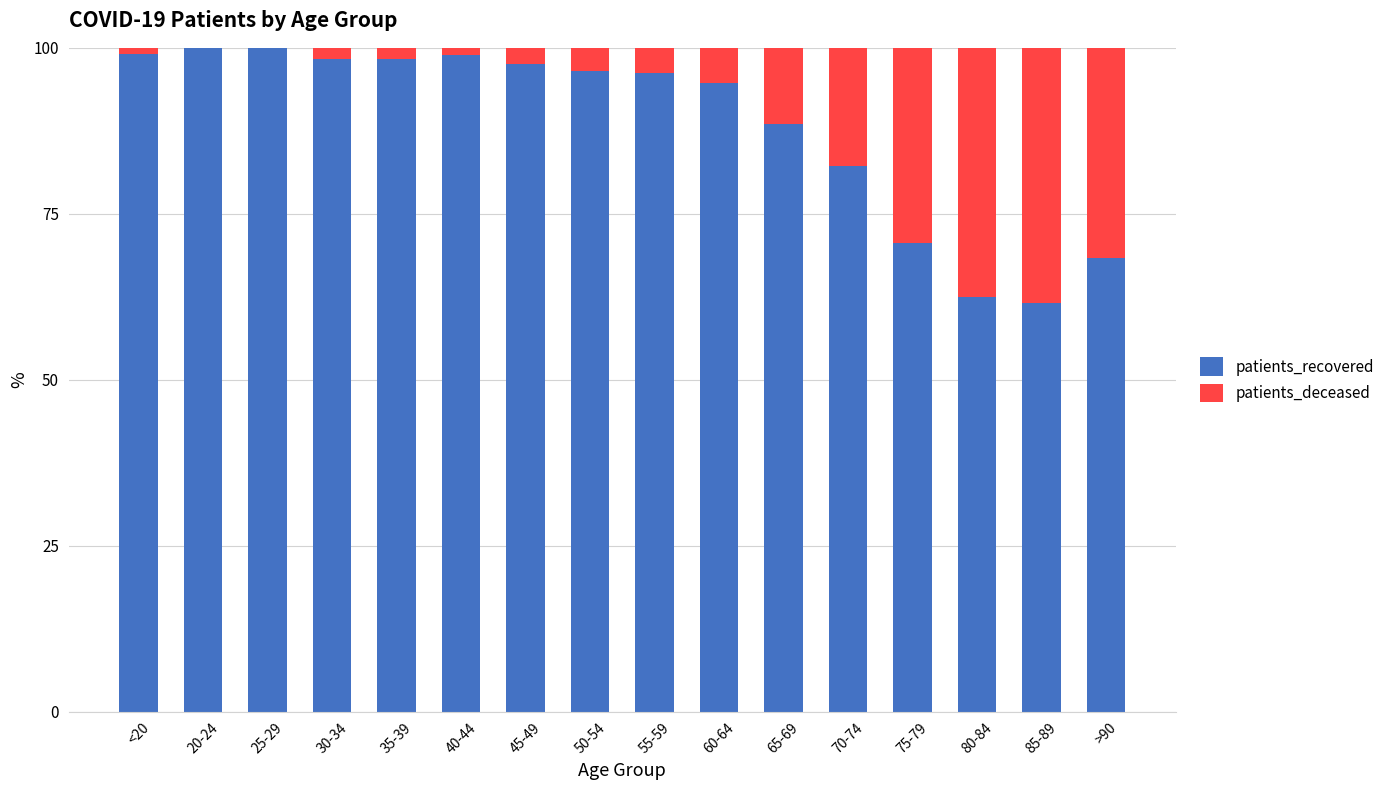

What is the total value across all series at 20-24?

100.0